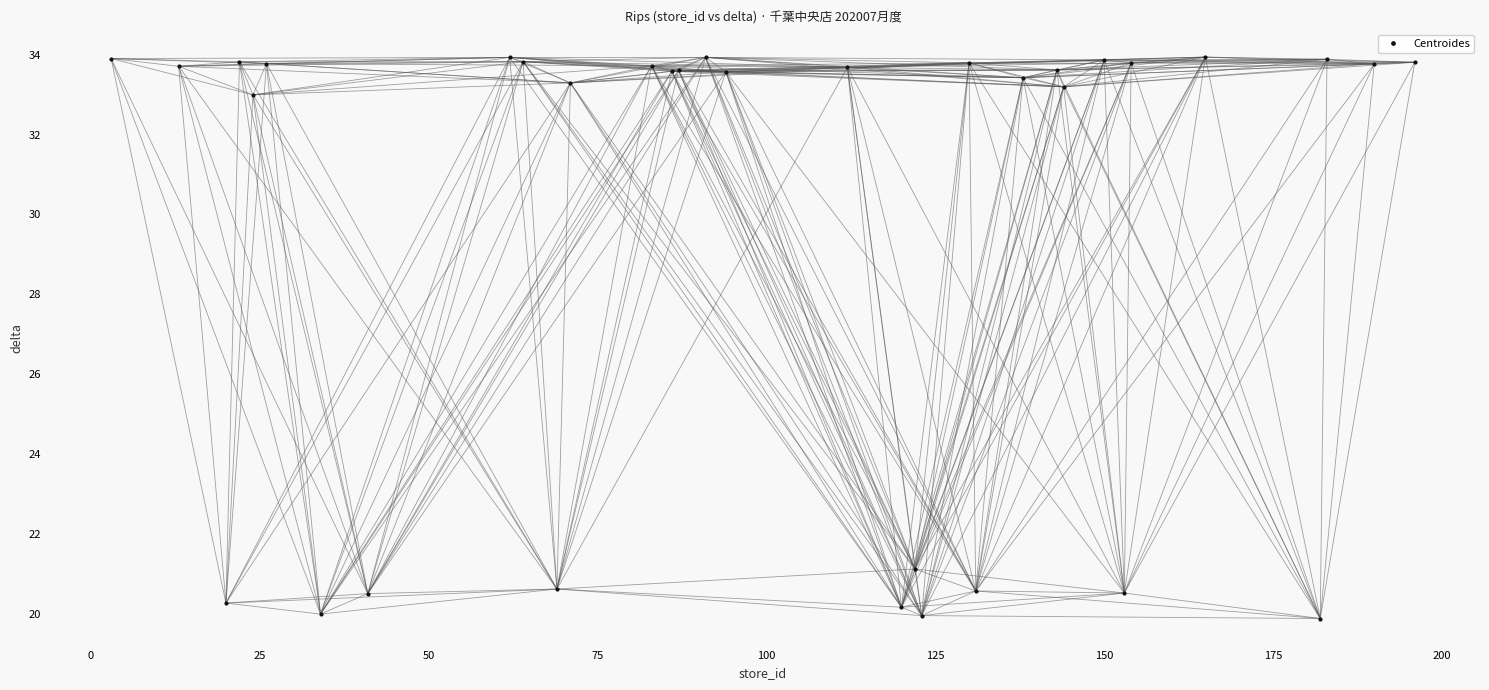

What is the smallest value displayed?

19.9